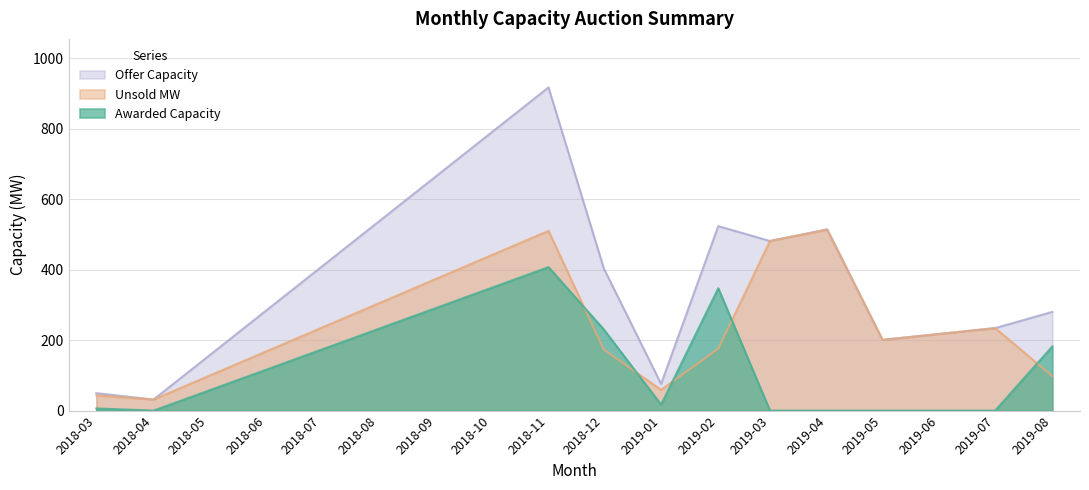

True or false: Offer Capacity has more than 1 interior local peaks.

True